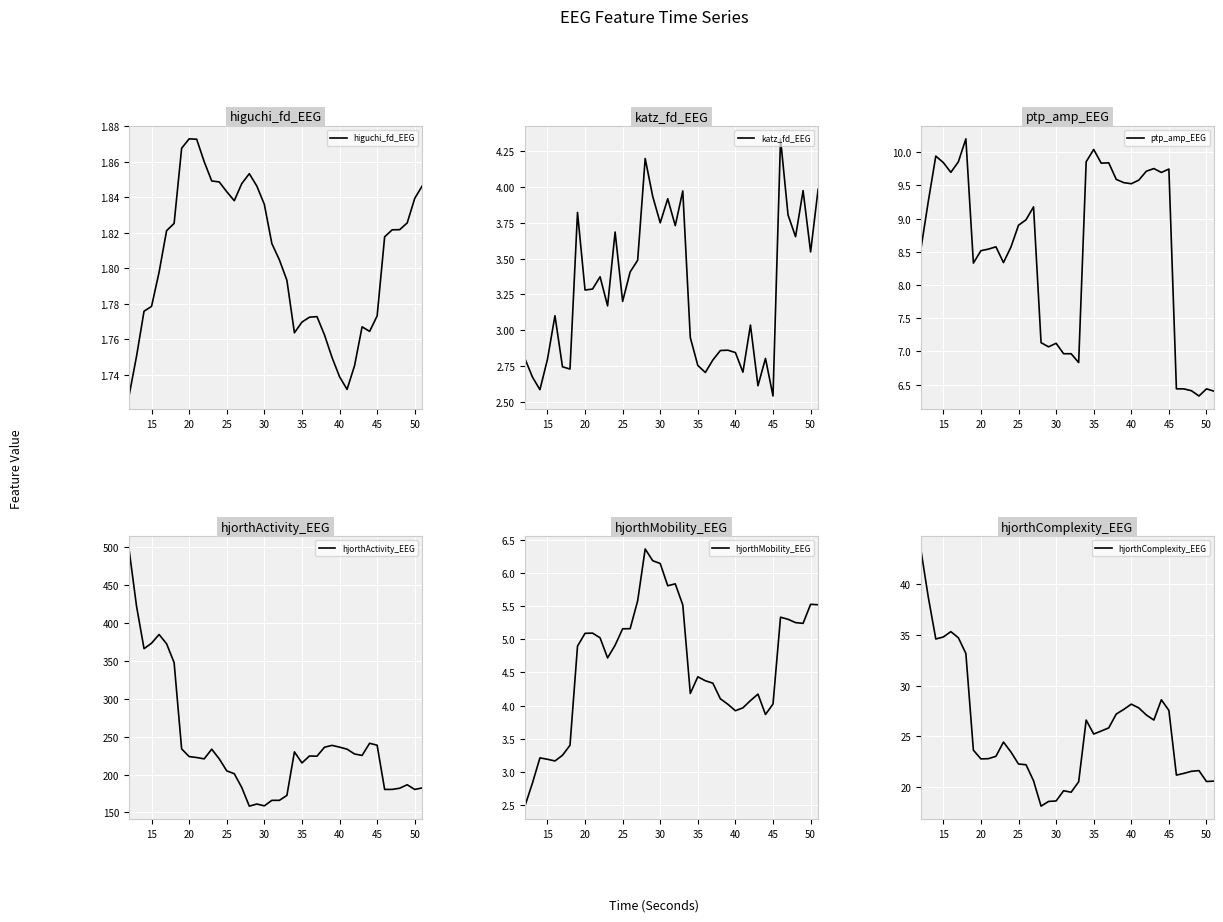

What is the lowest value of the ptp_amp_EEG series?

6.3